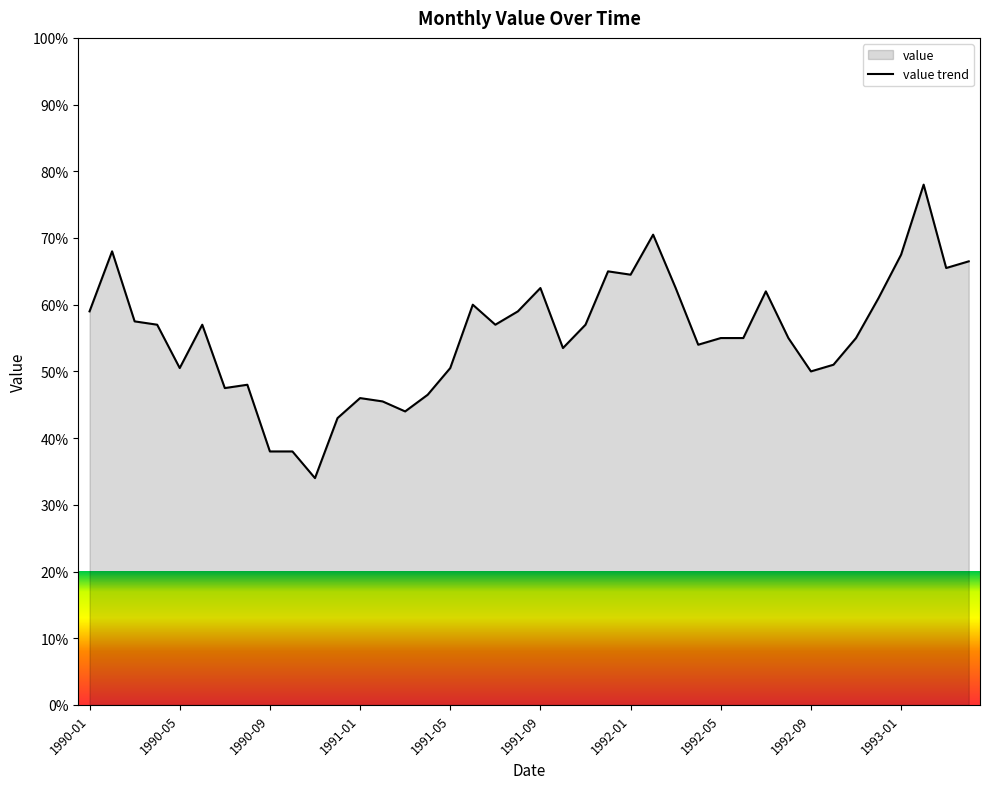

Count the number of values greater than 57.

20